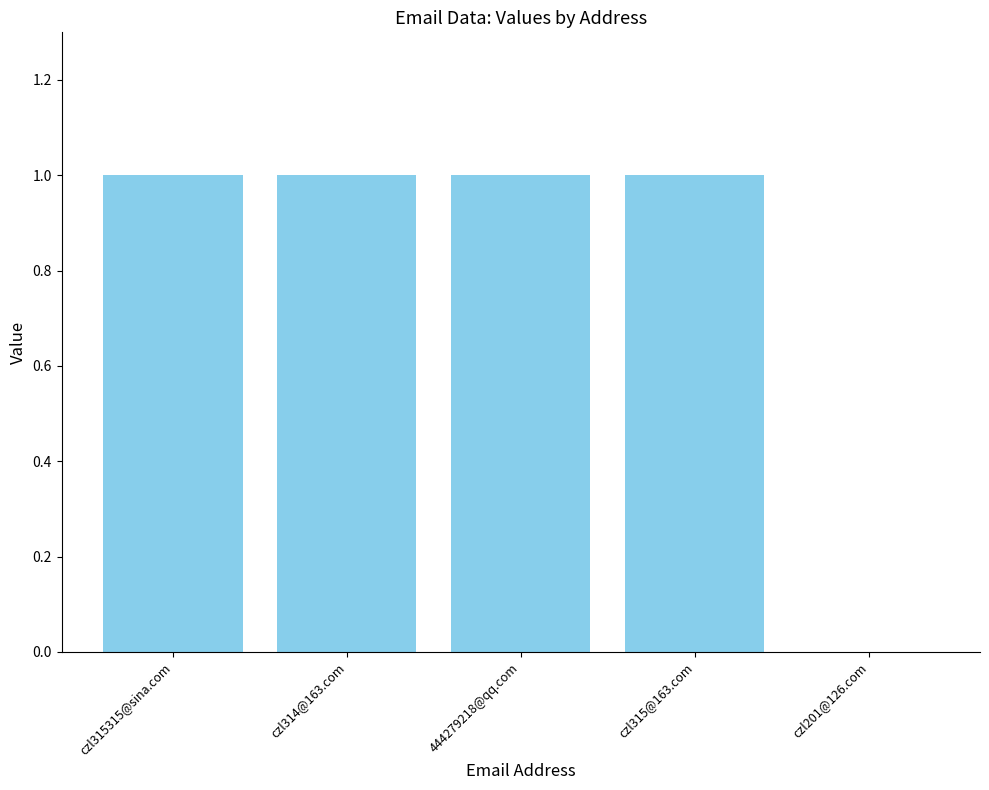

True or false: the data shows 1 at czl315@163.com.

True